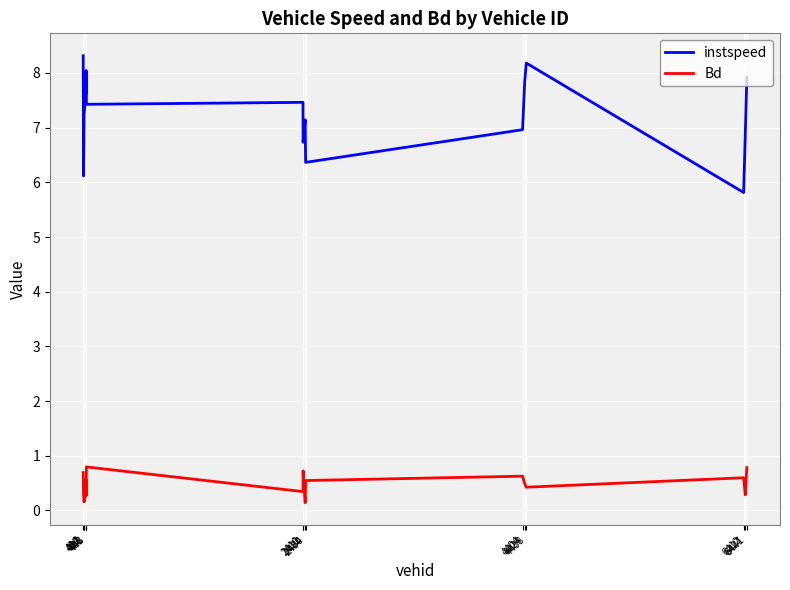

Does the chart have visible grid lines?

Yes